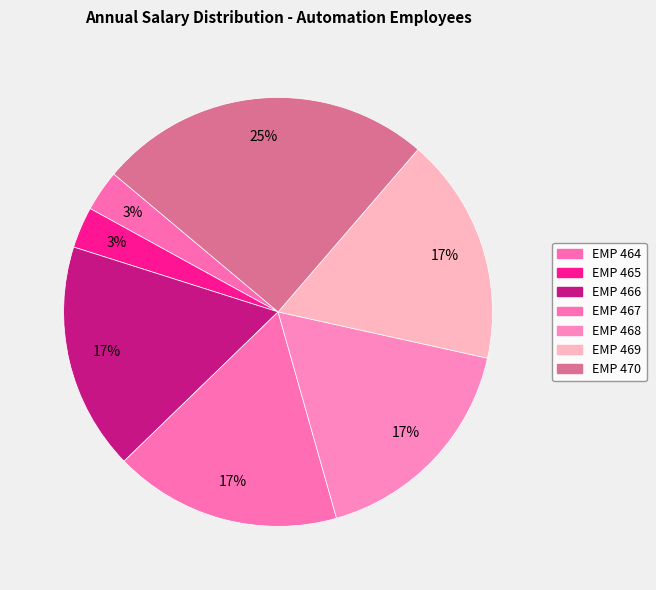

Between EMP 468 and EMP 470, which is larger?

EMP 470